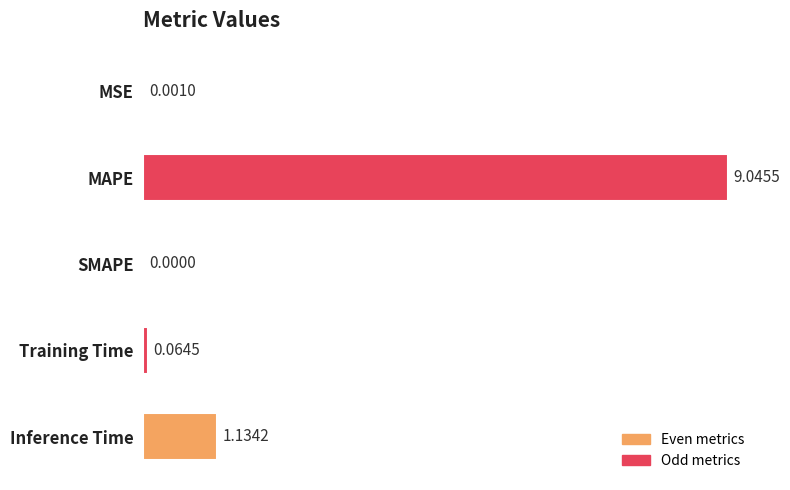

What is the sum of all values?

10.2